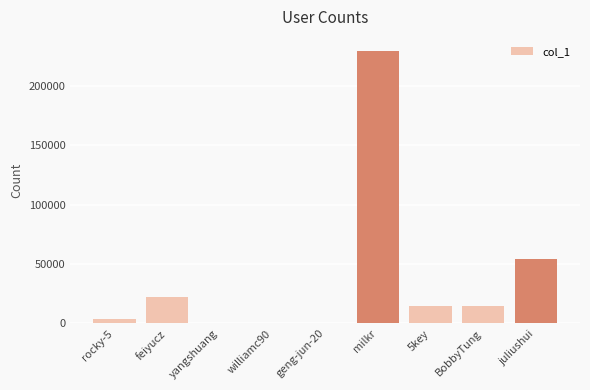

What value does the data have at feiyucz, to the nearest 10?

22610